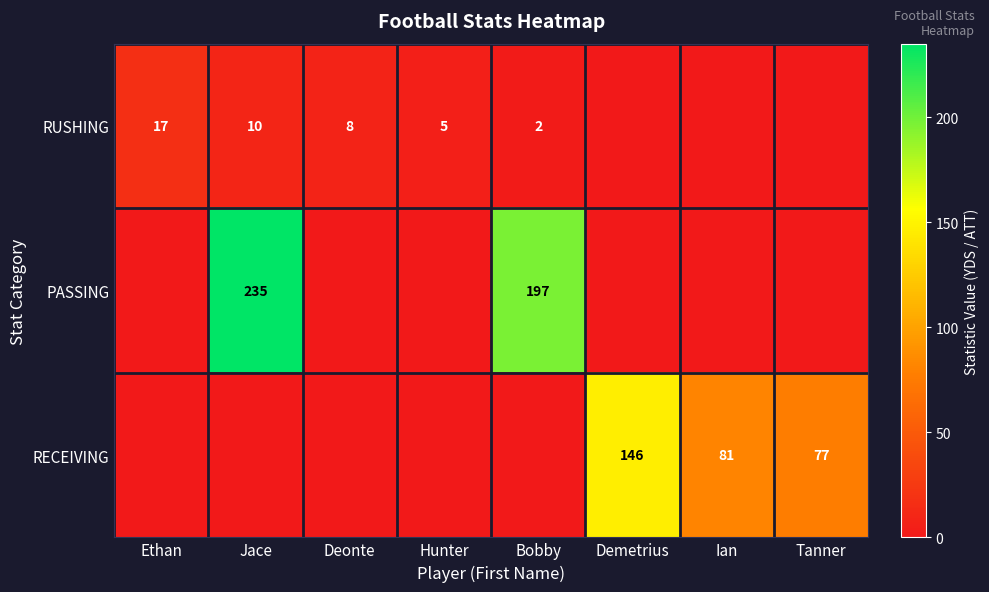

How many categories are shown in the chart?

8